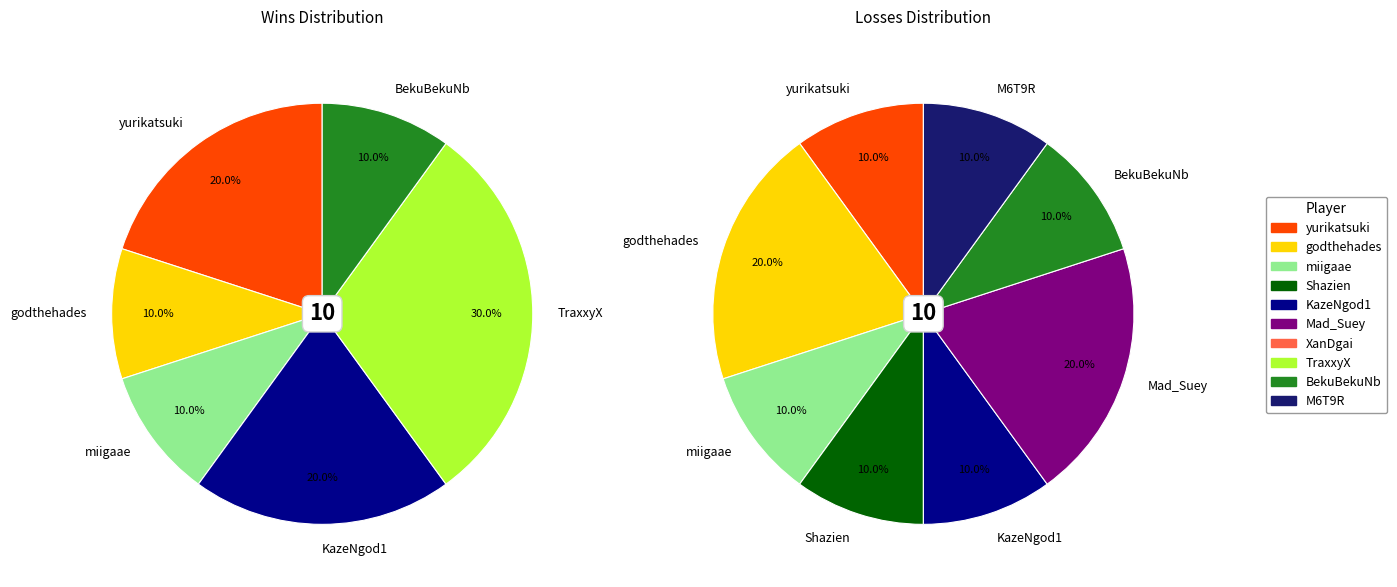

What is the difference between the highest and lowest values at 7?

3